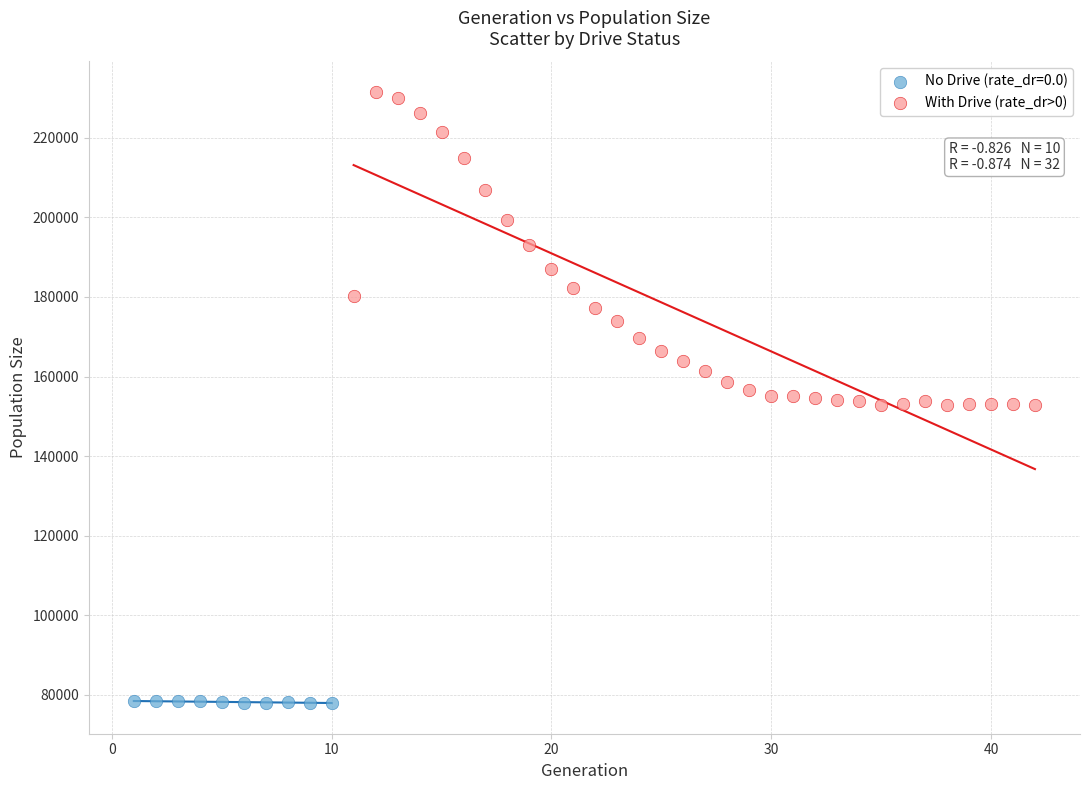

Which series has the widest spread of Y values?

With Drive (rate_dr>0)